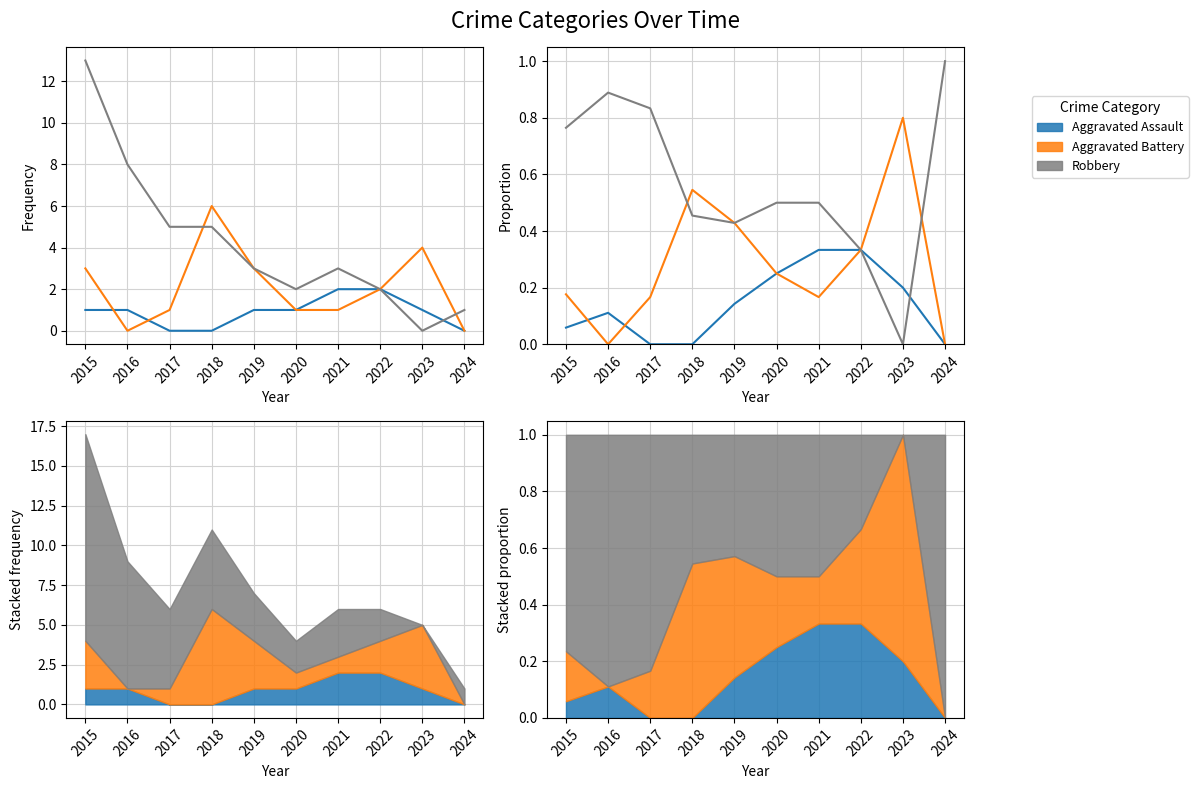

Is this an area chart (filled region under the line)?

No